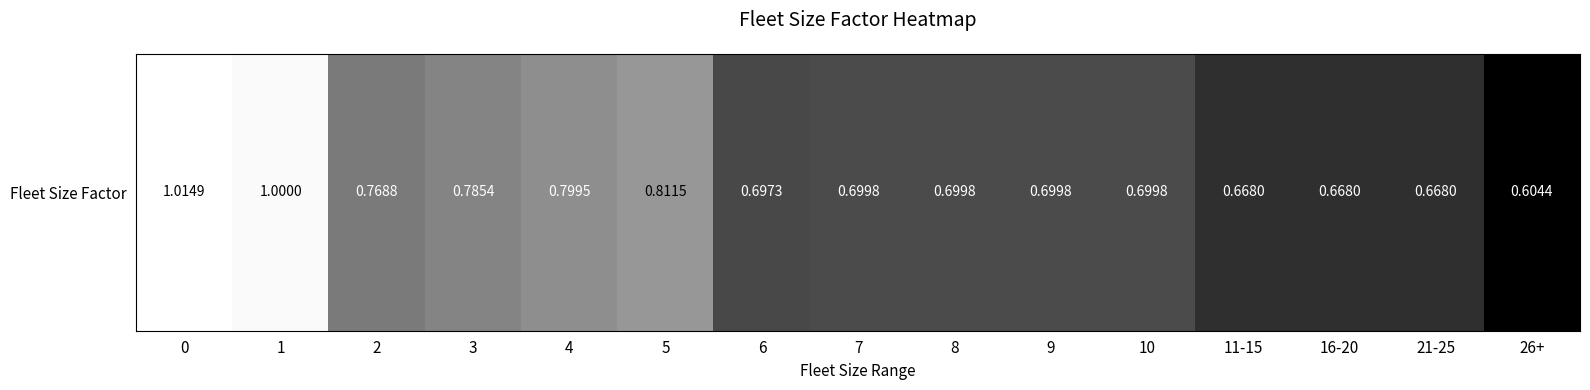

What is the average value?

0.8